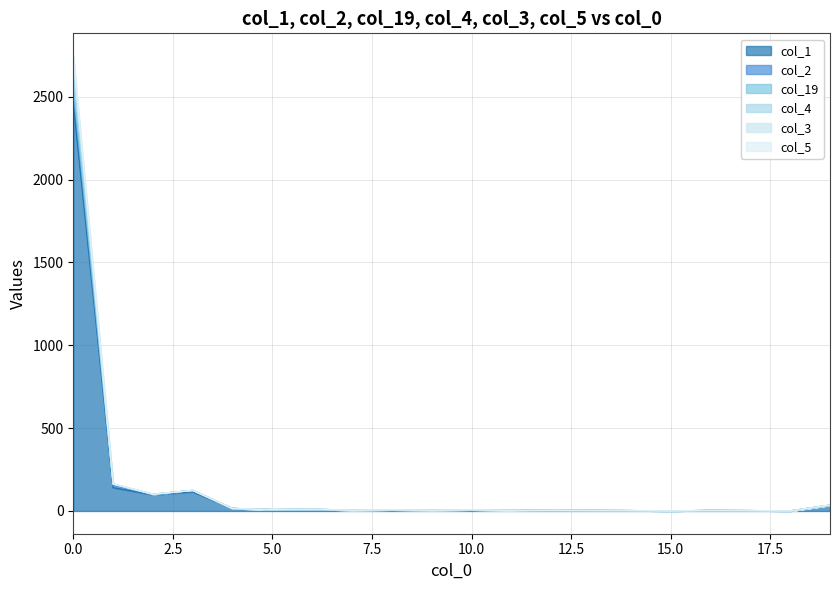

True or false: col_3 has a value of 5 at 16.

False